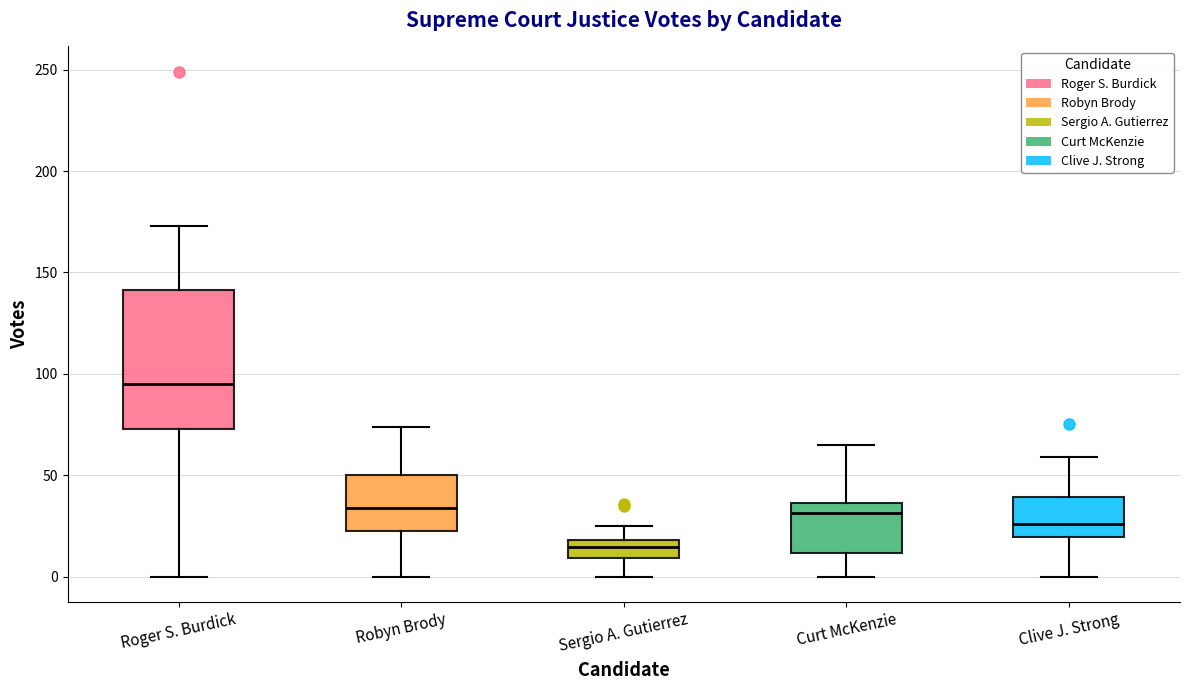

Comparing the boxes themselves (not the whiskers), which one is the tallest?

Roger S. Burdick